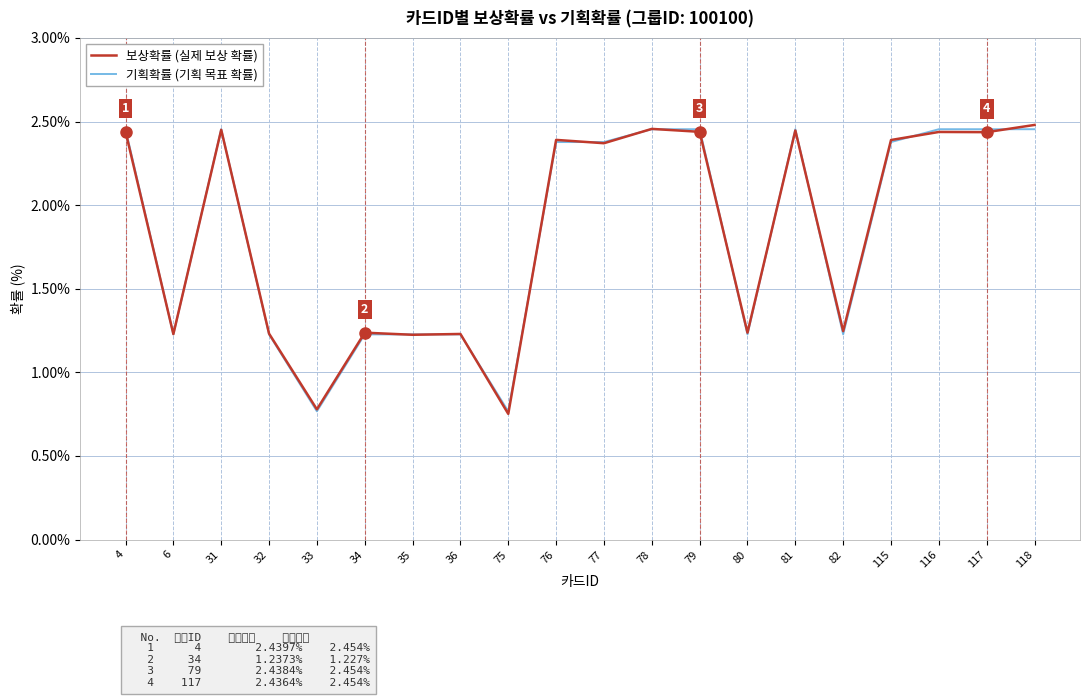

What is the total value across all series at 4?

4.9